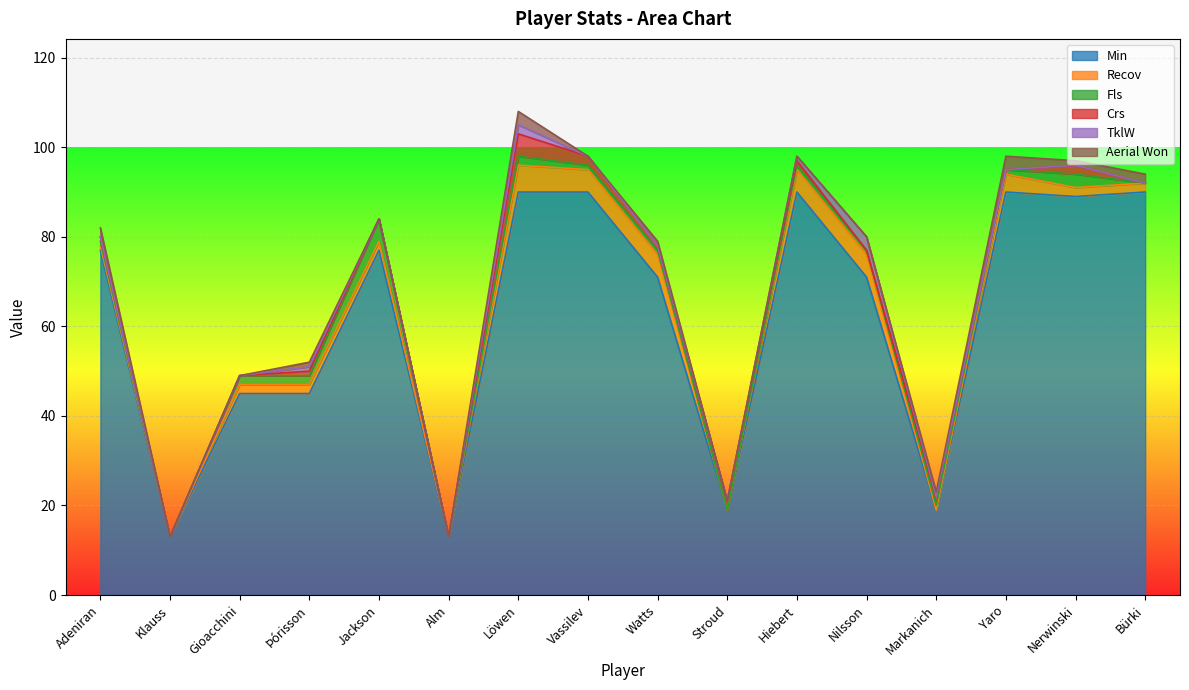

What is the label of the 2nd point from the right?

Nerwinski